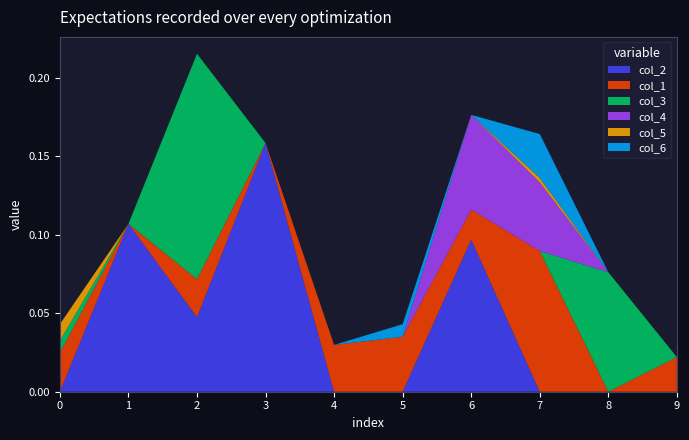

Reading left to right, what are all the values shown in this chart?

col_2: 0=0.0	1=0.1	2=0.0	3=0.2	4=0.0	5=0.0	6=0.1	7=0.0	8=0.0	9=0.0
col_1: 0=0.0	1=0.0	2=0.0	3=0.0	4=0.0	5=0.0	6=0.0	7=0.1	8=0.0	9=0.0
col_3: 0=0.0	1=0.0	2=0.1	3=0.0	4=0.0	5=0.0	6=0.0	7=0.0	8=0.1	9=0.0
col_4: 0=0.0	1=0.0	2=0.0	3=0.0	4=0.0	5=0.0	6=0.1	7=0.0	8=0.0	9=0.0
col_5: 0=0.0	1=0.0	2=0.0	3=0.0	4=0.0	5=0.0	6=0.0	7=0.0	8=0.0	9=0.0
col_6: 0=0.0	1=0.0	2=0.0	3=0.0	4=0.0	5=0.0	6=0.0	7=0.0	8=0.0	9=0.0